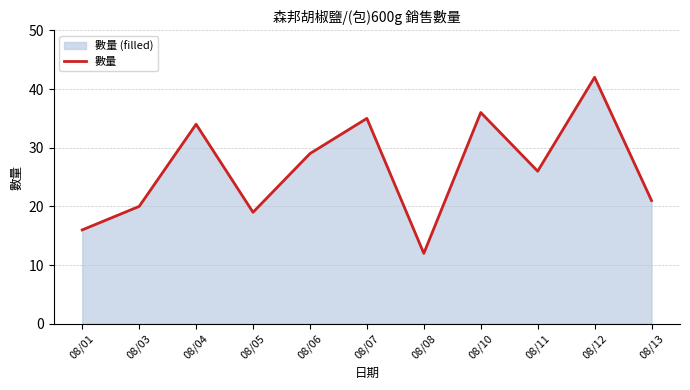

What is the average value?

26